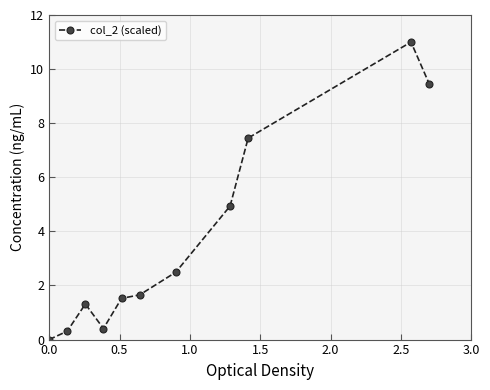

What is the greatest value displayed?

11.0